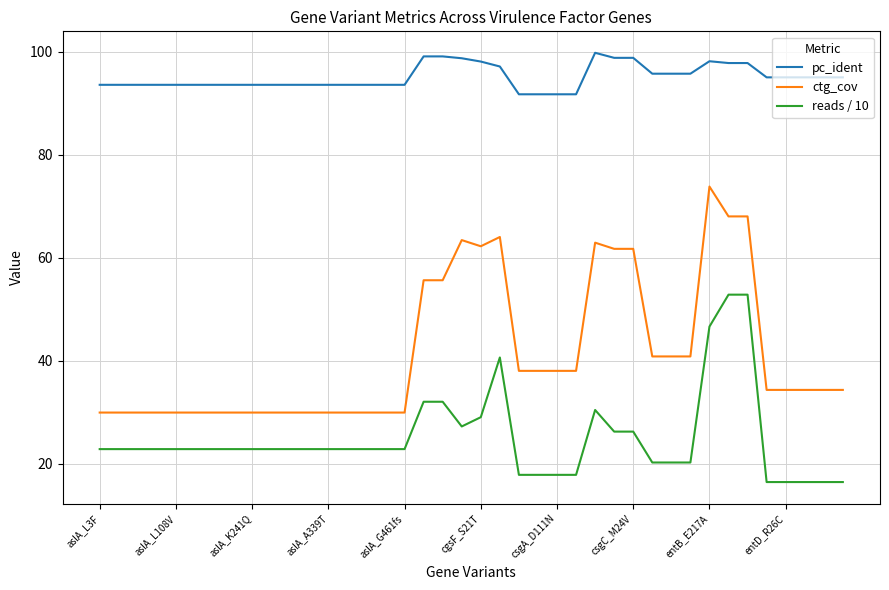

What are all the series names shown in the legend?

pc_ident, ctg_cov, reads / 10